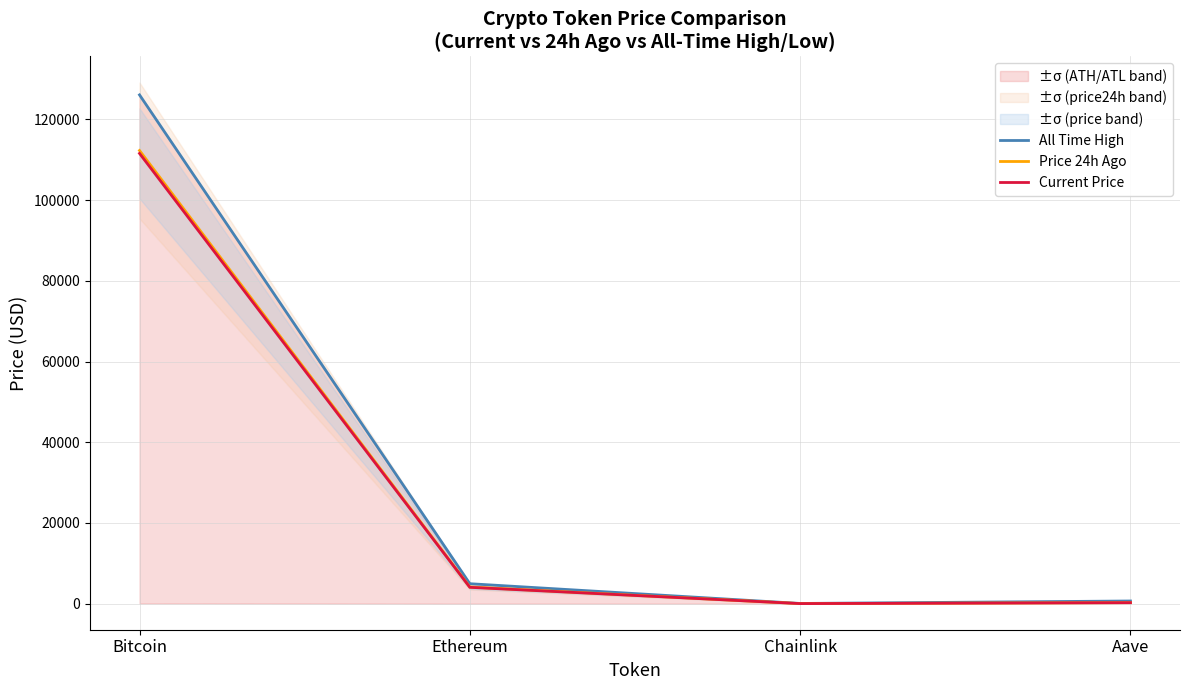

How many interior local valleys does the All Time High series have?

1